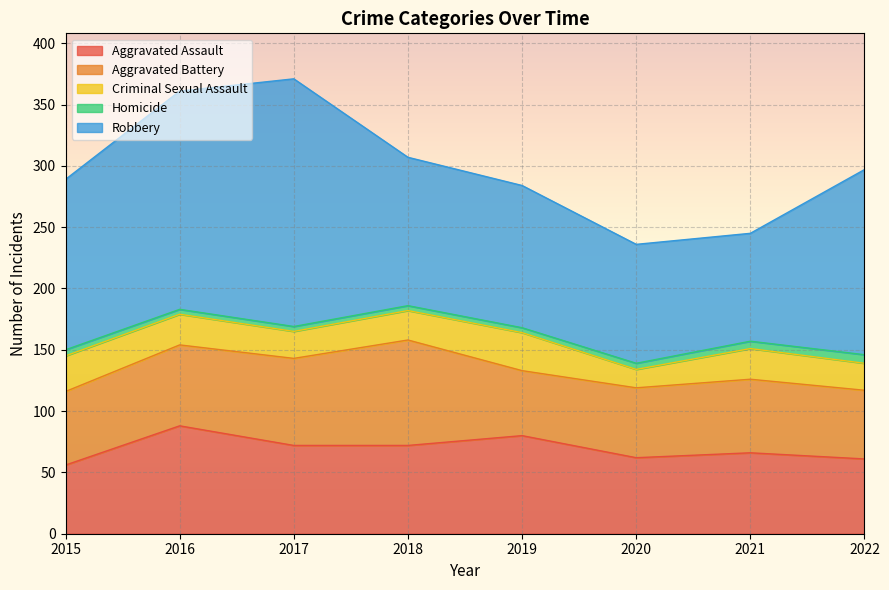

List the series in order of their peak value, lowest first.

Homicide, Criminal Sexual Assault, Aggravated Battery, Aggravated Assault, Robbery